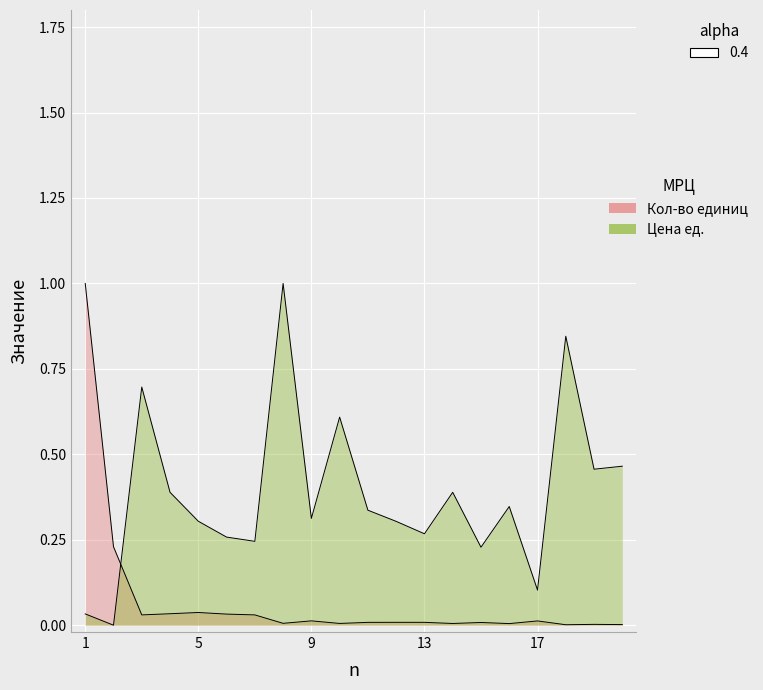

What is the maximum value for Цена ед.?

1.0